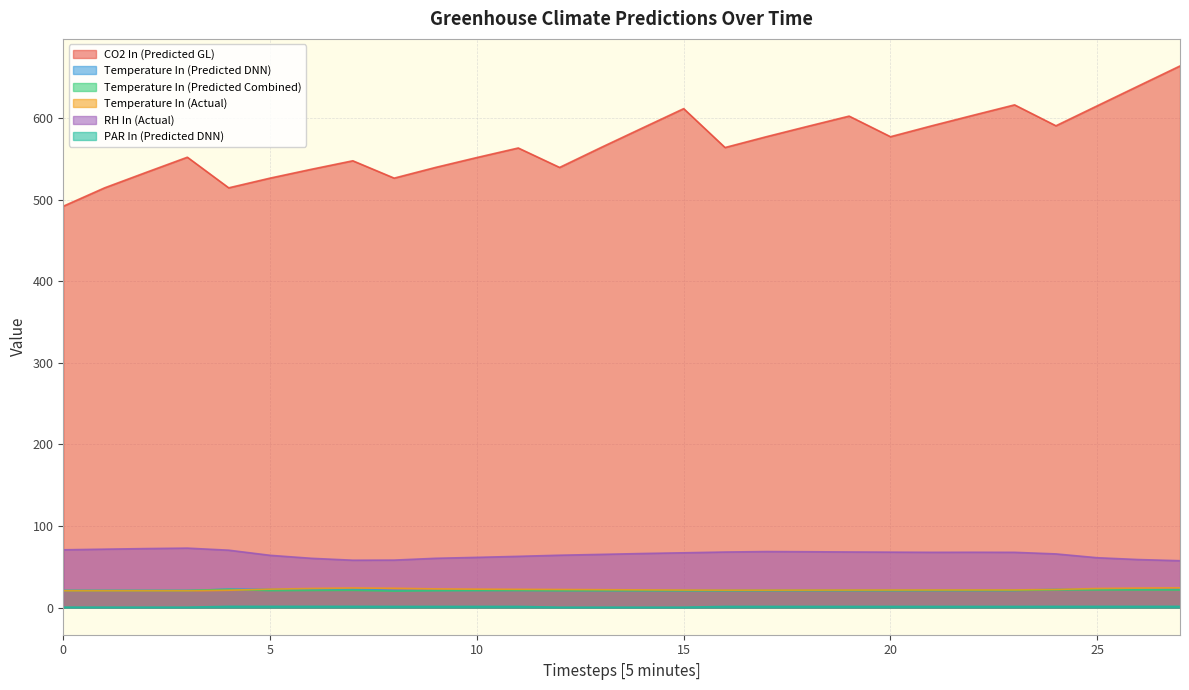

Does the chart display data point markers on the line(s)?

No